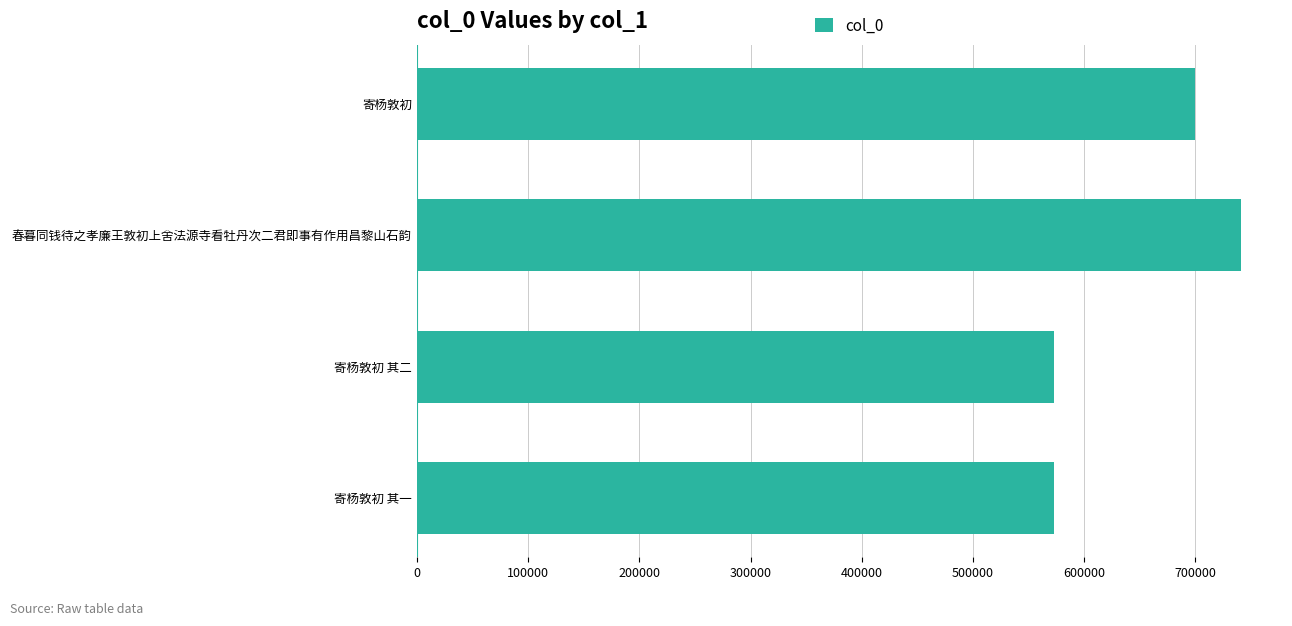

Which label corresponds to the largest value in the chart?

春暮同钱待之孝廉王敦初上舍法源寺看牡丹次二君即事有作用昌黎山石韵